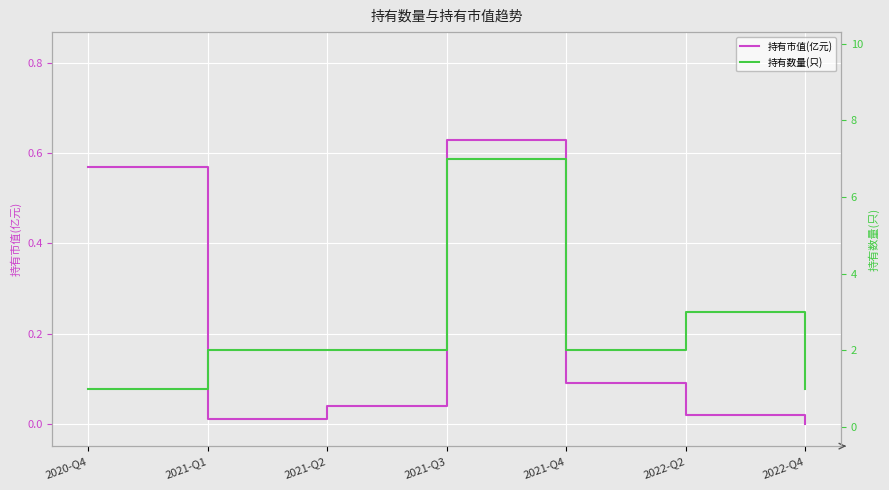

Count the number of data series in this chart.

2